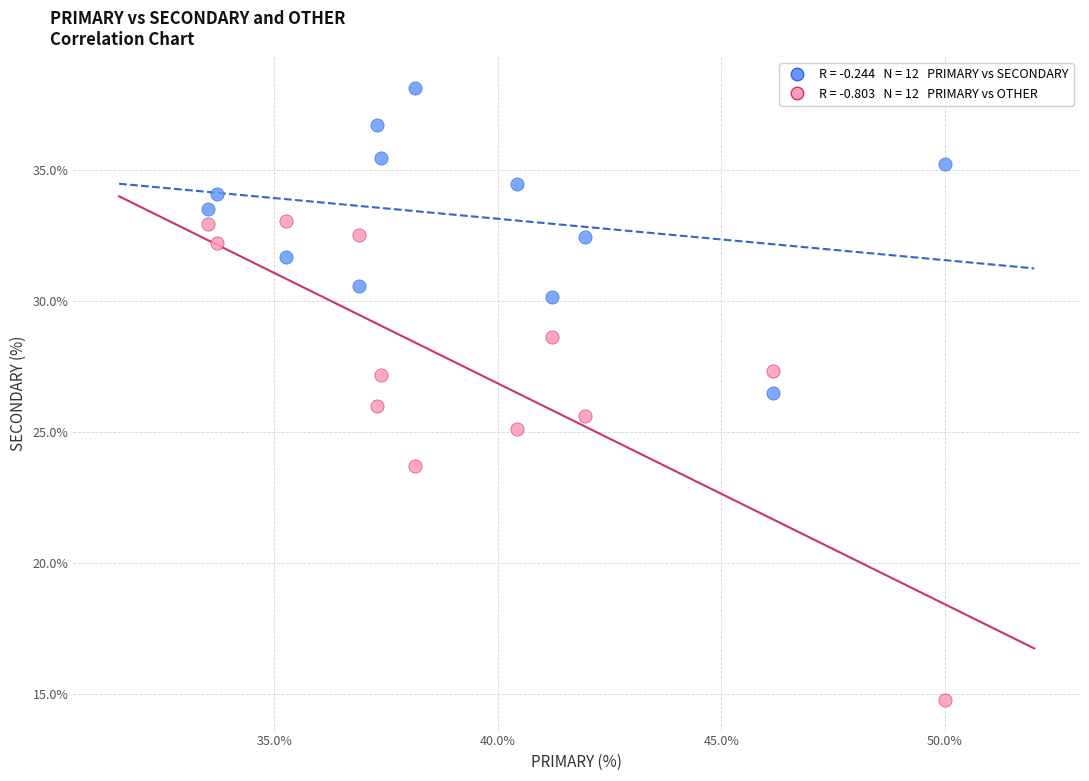

Across all data points, what is the range of Y values (max minus min)?

23.4